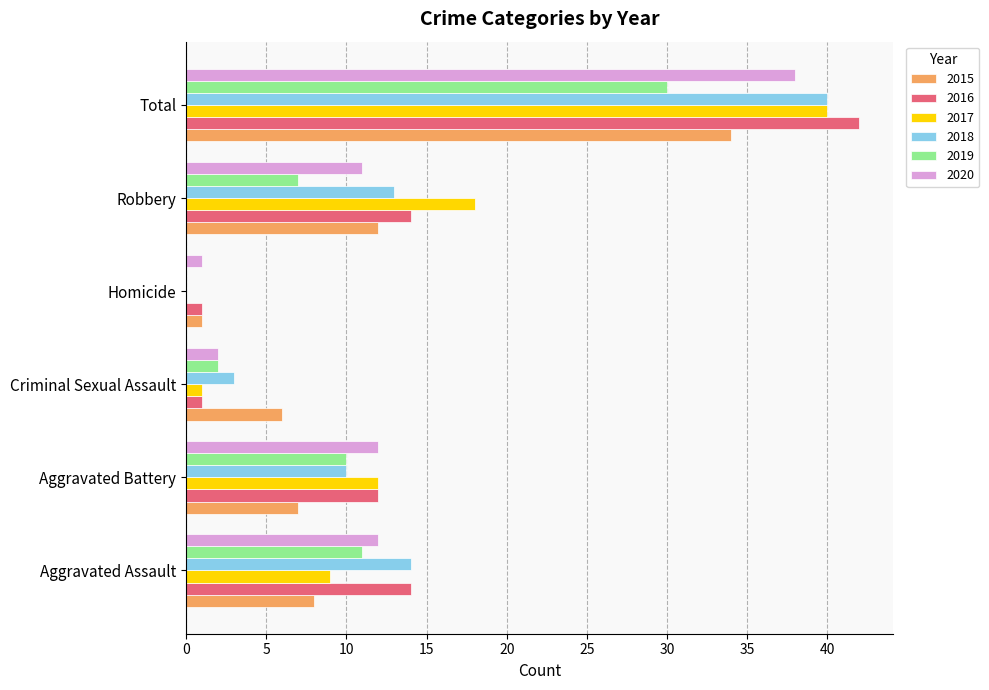

Which series changed the most between Homicide and Robbery?

2017